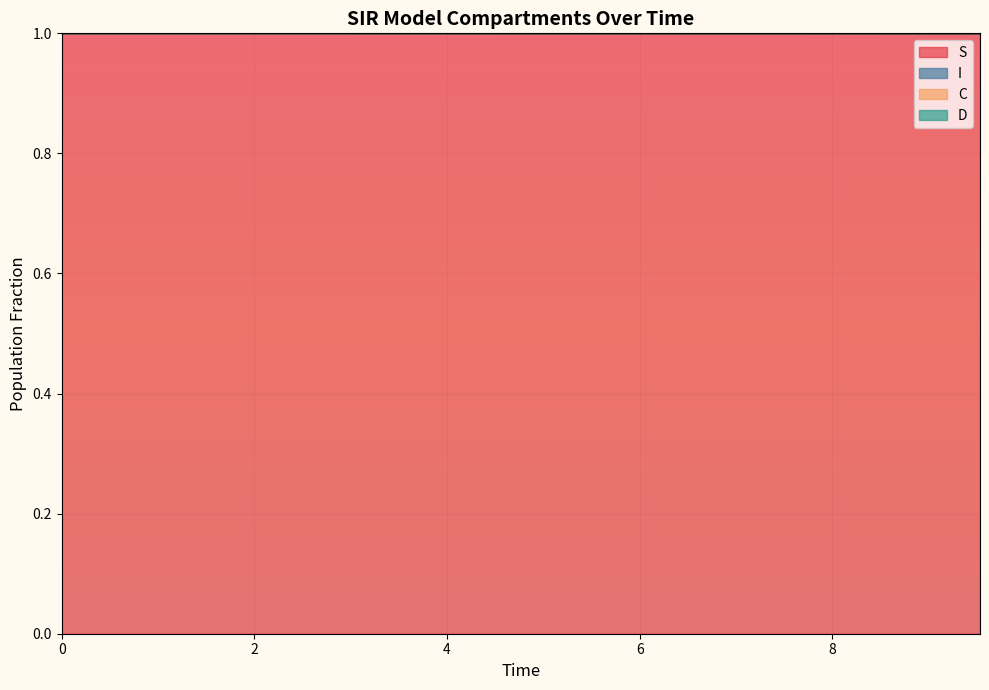

How many data points does each series have?

20